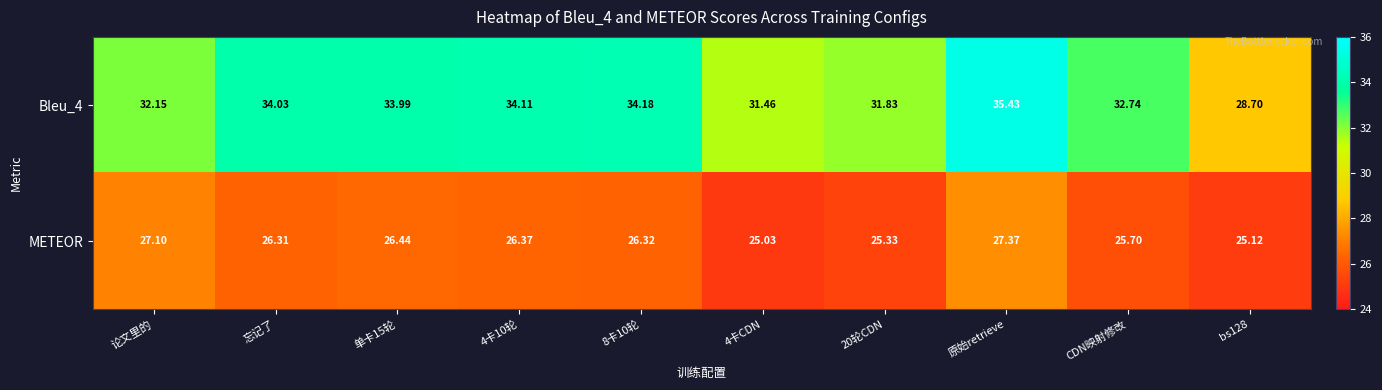

What is the maximum value shown in the chart?

35.4